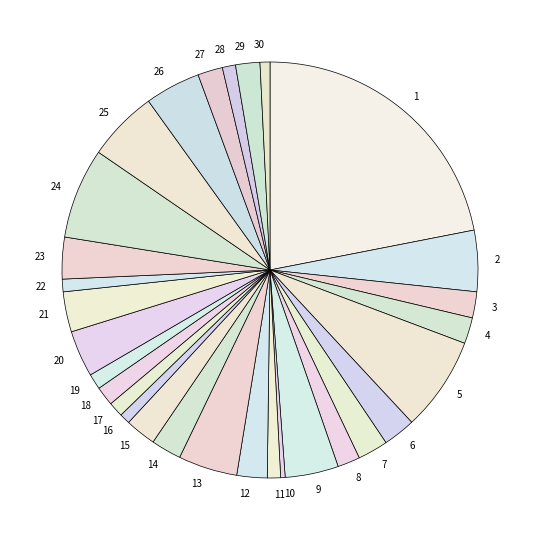

Is there any slice that represents more than half of the pie?

No